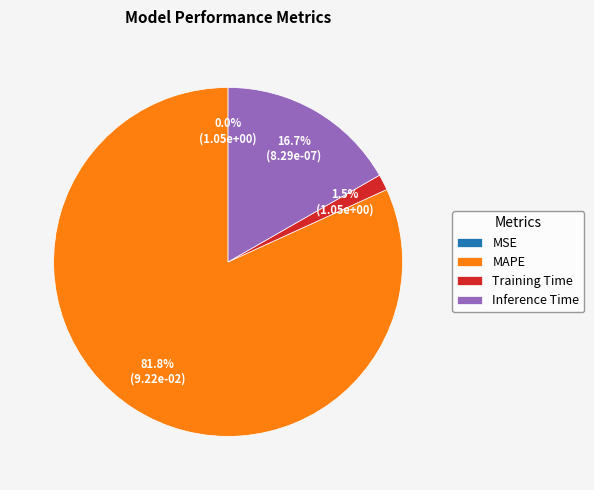

To the nearest percent, what is the difference between the largest and smallest slice percentages?

82%